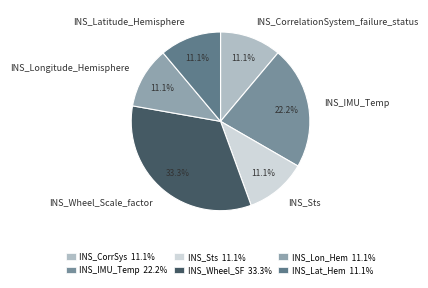

What percentage is the INS_Wheel_Scale_factor slice, to the nearest percent?

33%